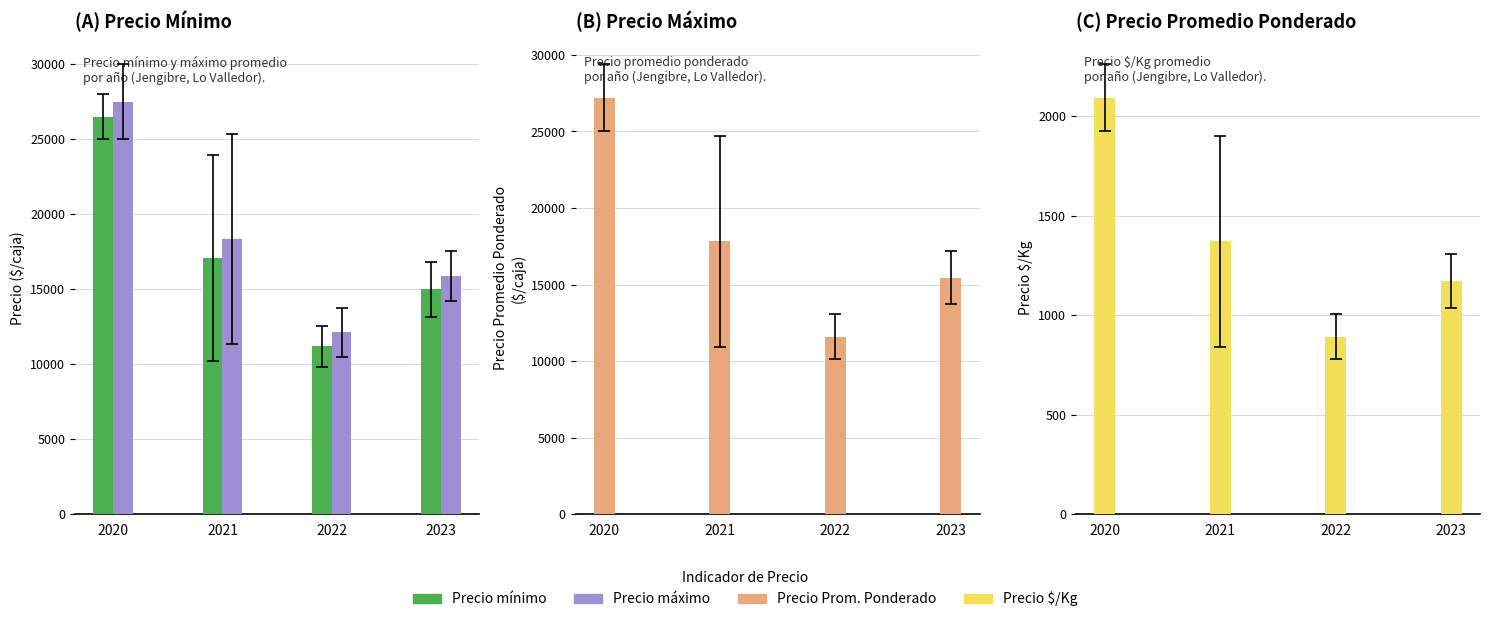

Rank the series by their maximum value, from highest to lowest.

Precio maximo, Precio promedio ponderado, Precio minimo, Precio $/Kg